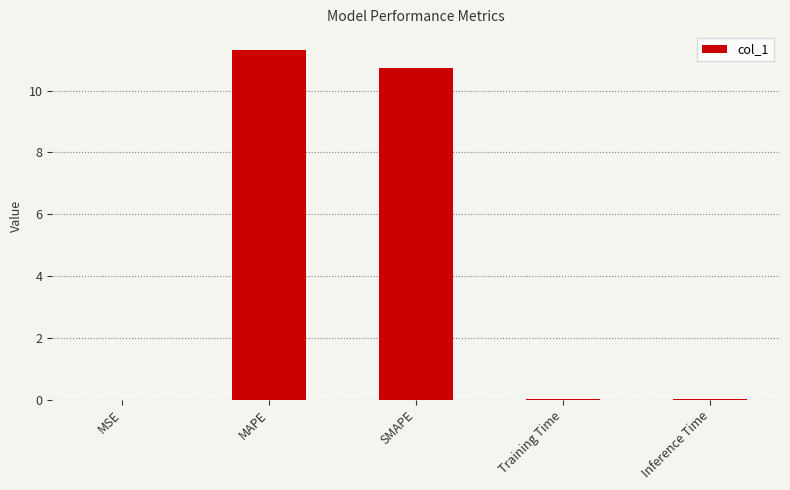

The value at MAPE is 6.3. True or false?

False